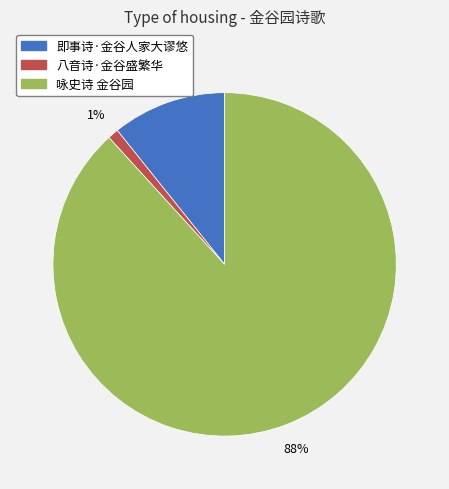

The 八音诗·金谷盛繁华 slice represents 13% of the pie. True or false?

False